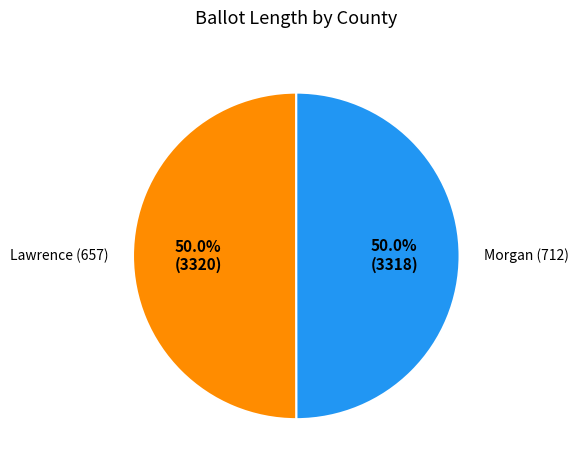

Count the number of slices in the pie.

2